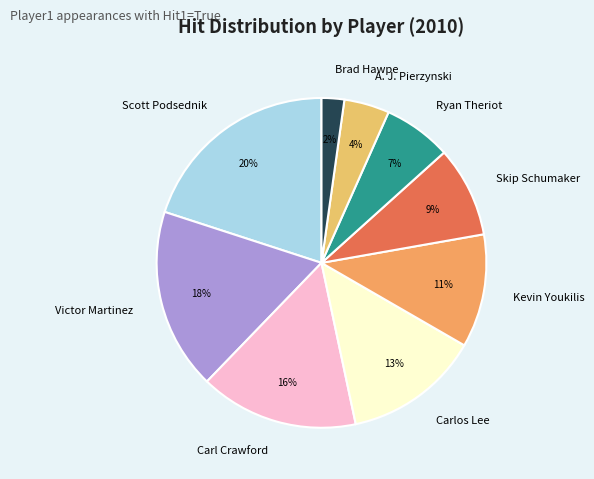

What percentage is the Carlos Lee slice, to the nearest percent?

13%